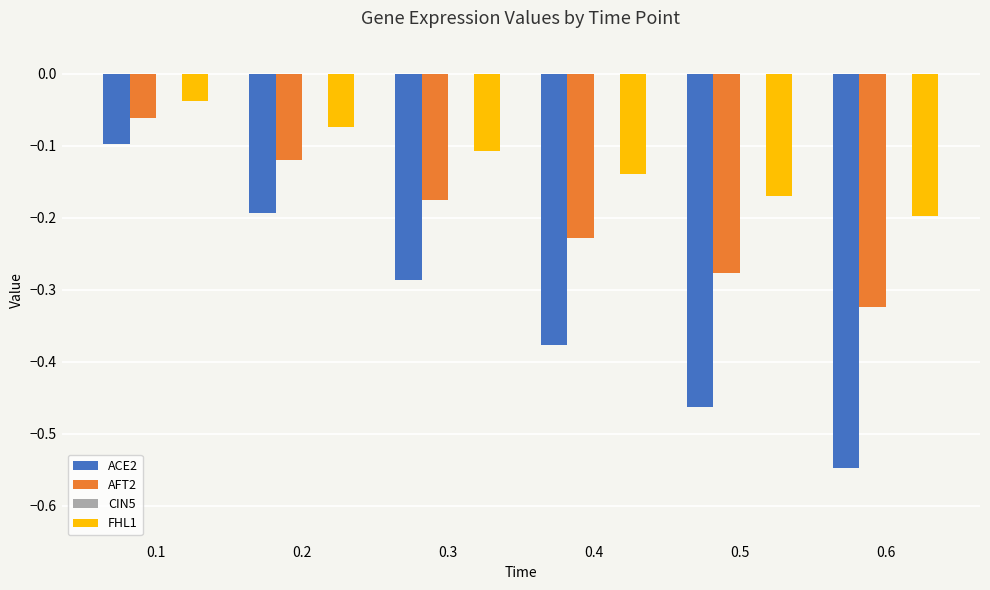

Between 0.1 and 0.2, which series saw the biggest shift?

ACE2